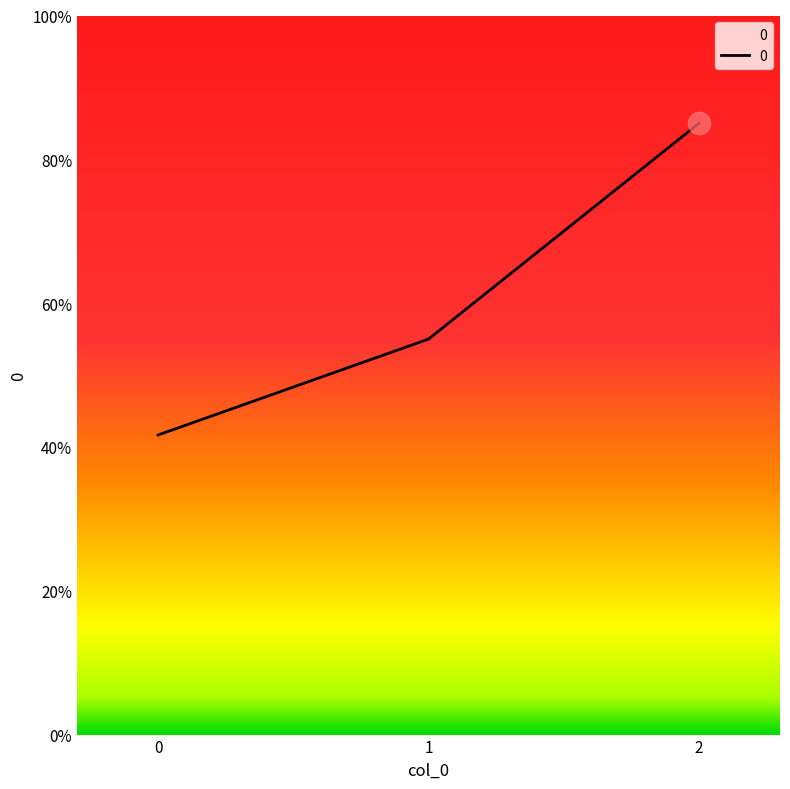

Does the chart have visible grid lines?

No